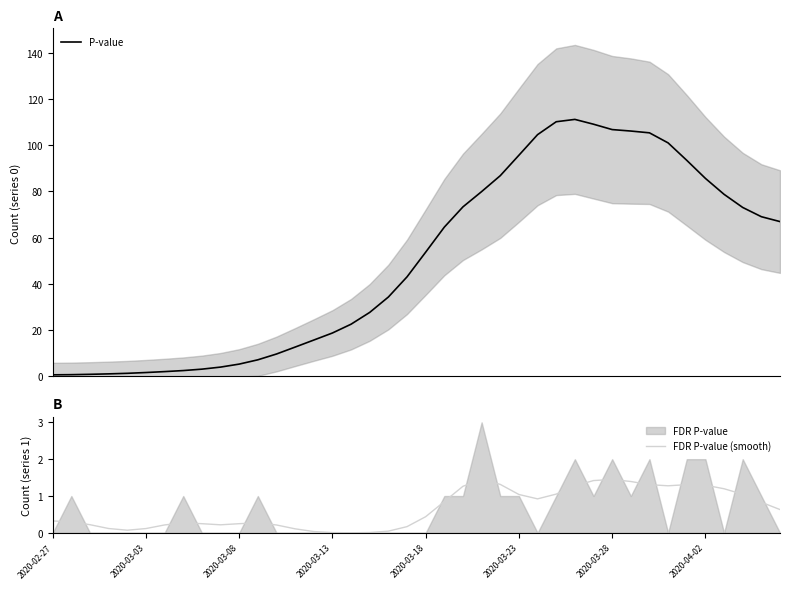

How many interior local peaks does the P-value series have?

1